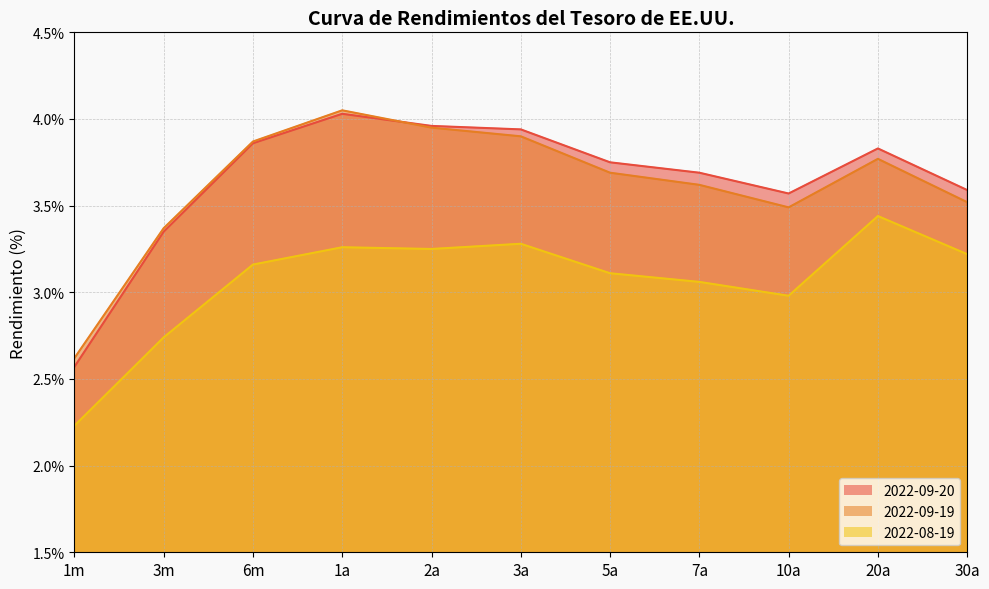

Where is 2022-09-20 nearest to the value 3?

3m